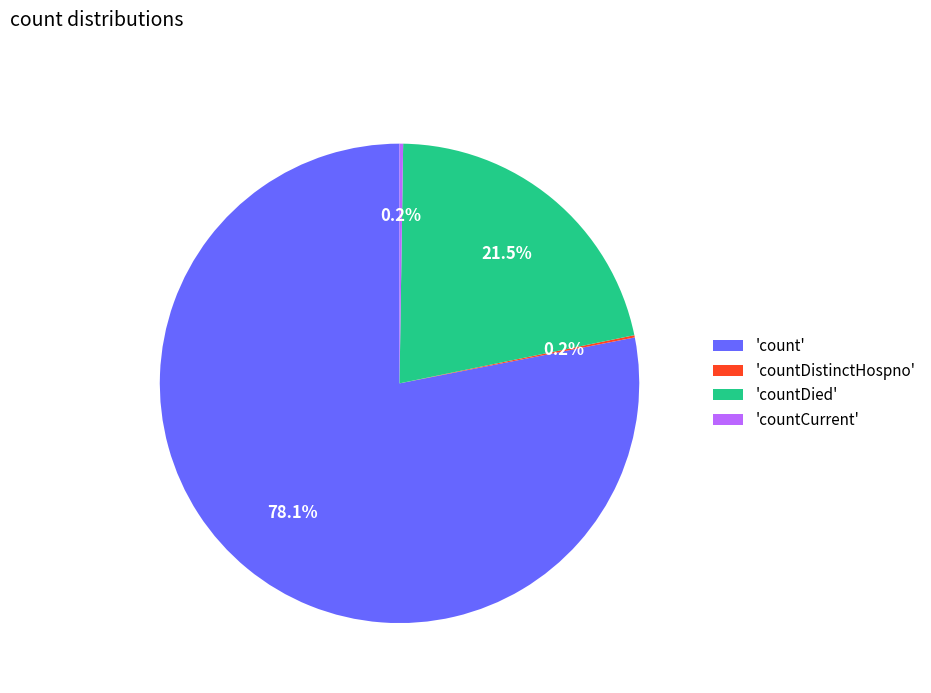

Does 'countDied' represent more than half of the total?

No